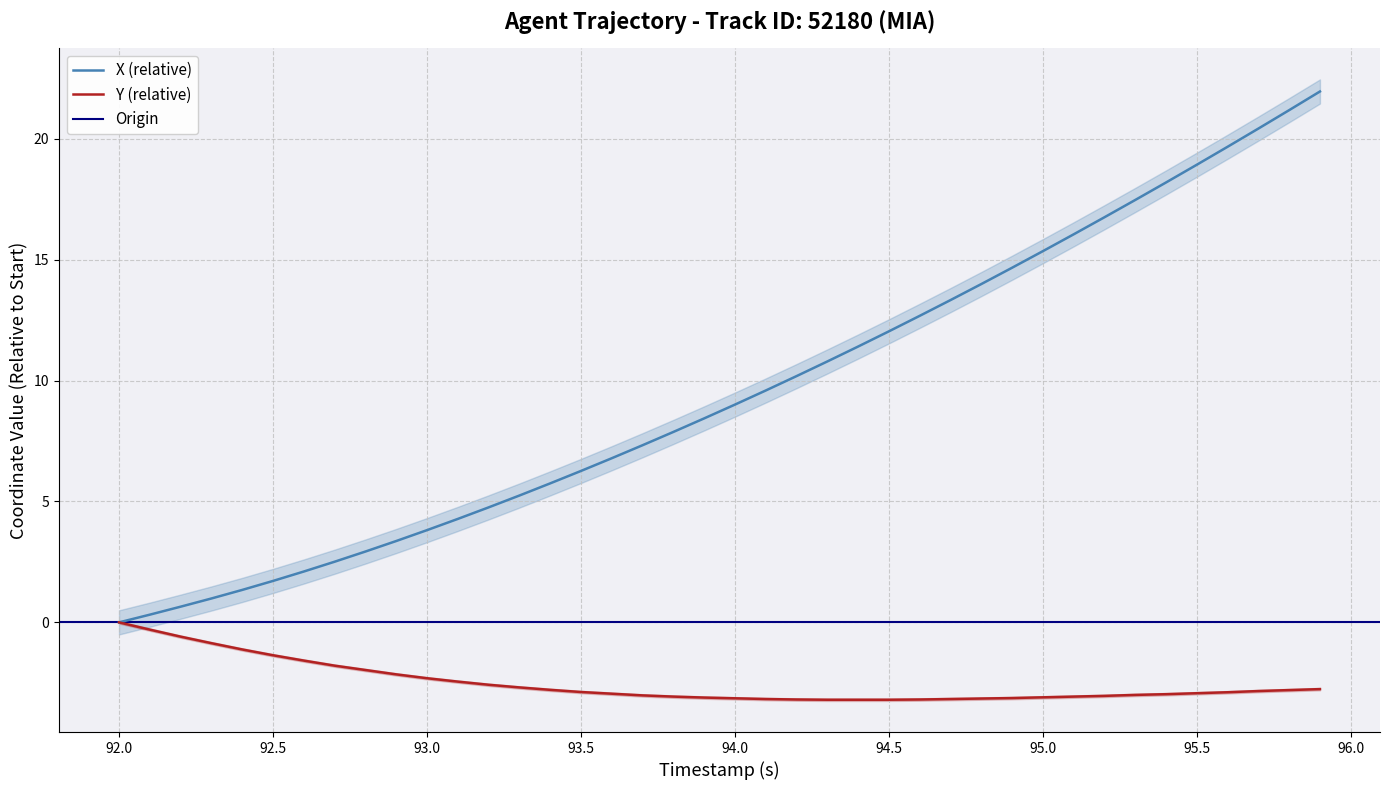

How many lines are shown in the chart?

2